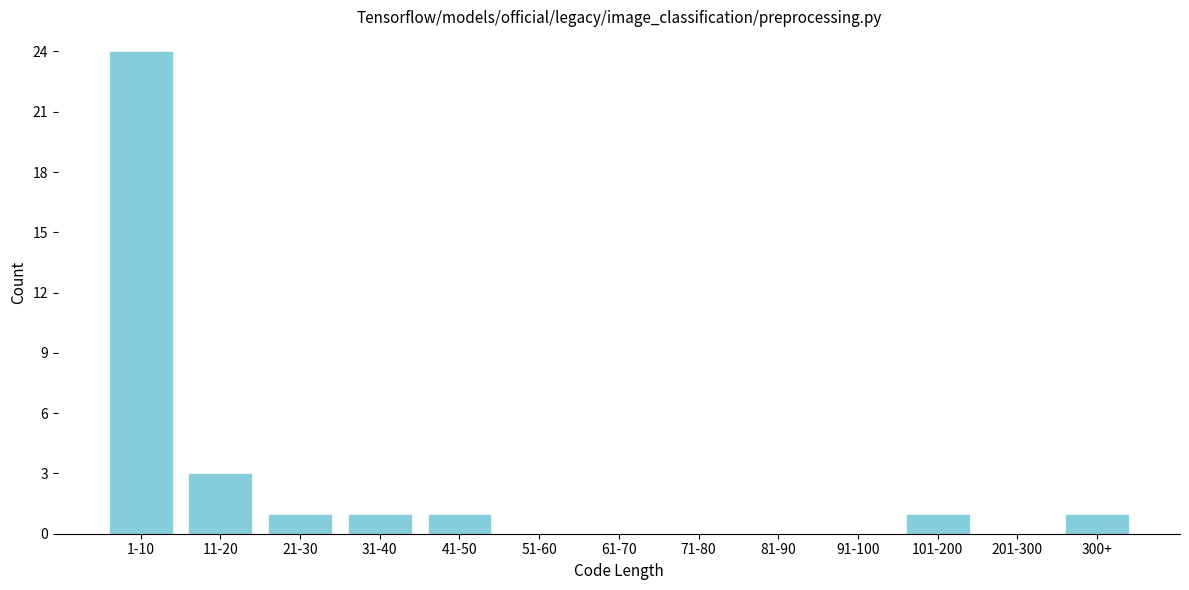

Reading left to right, transcribe all the data shown in this chart.

1-10=24	11-20=3	21-30=1	31-40=1	41-50=1	51-60=0	61-70=0	71-80=0	81-90=0	91-100=0	101-200=1	201-300=0	300+=1